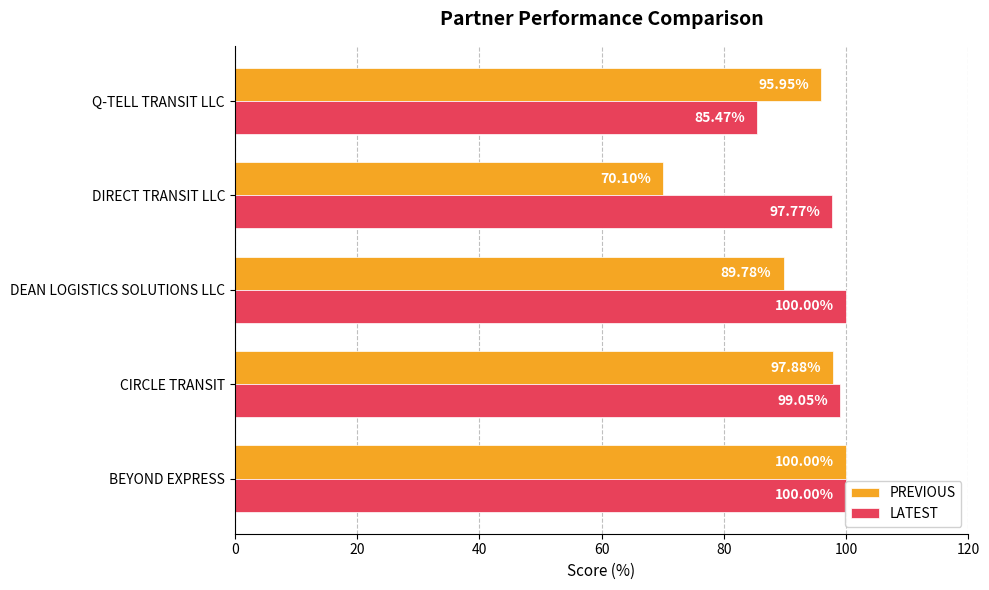

What are all the series names shown in the legend?

PREVIOUS, LATEST